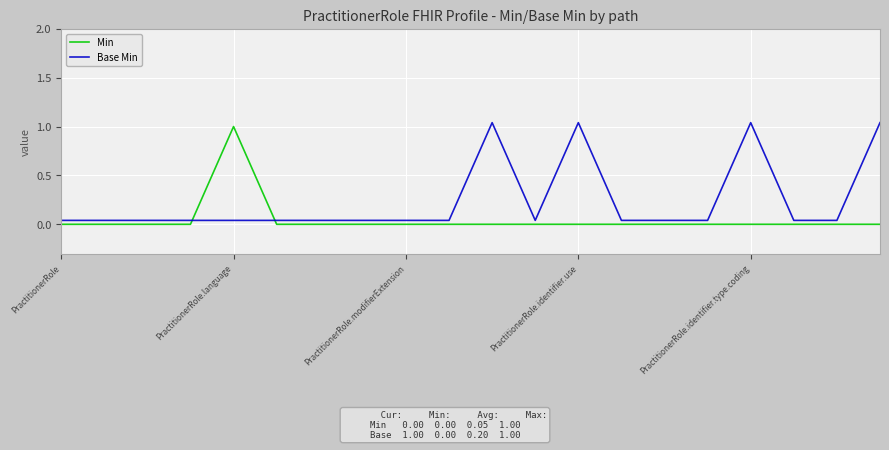

Which series ends up on top after the final intersection of Min and Base Min?

Base Min